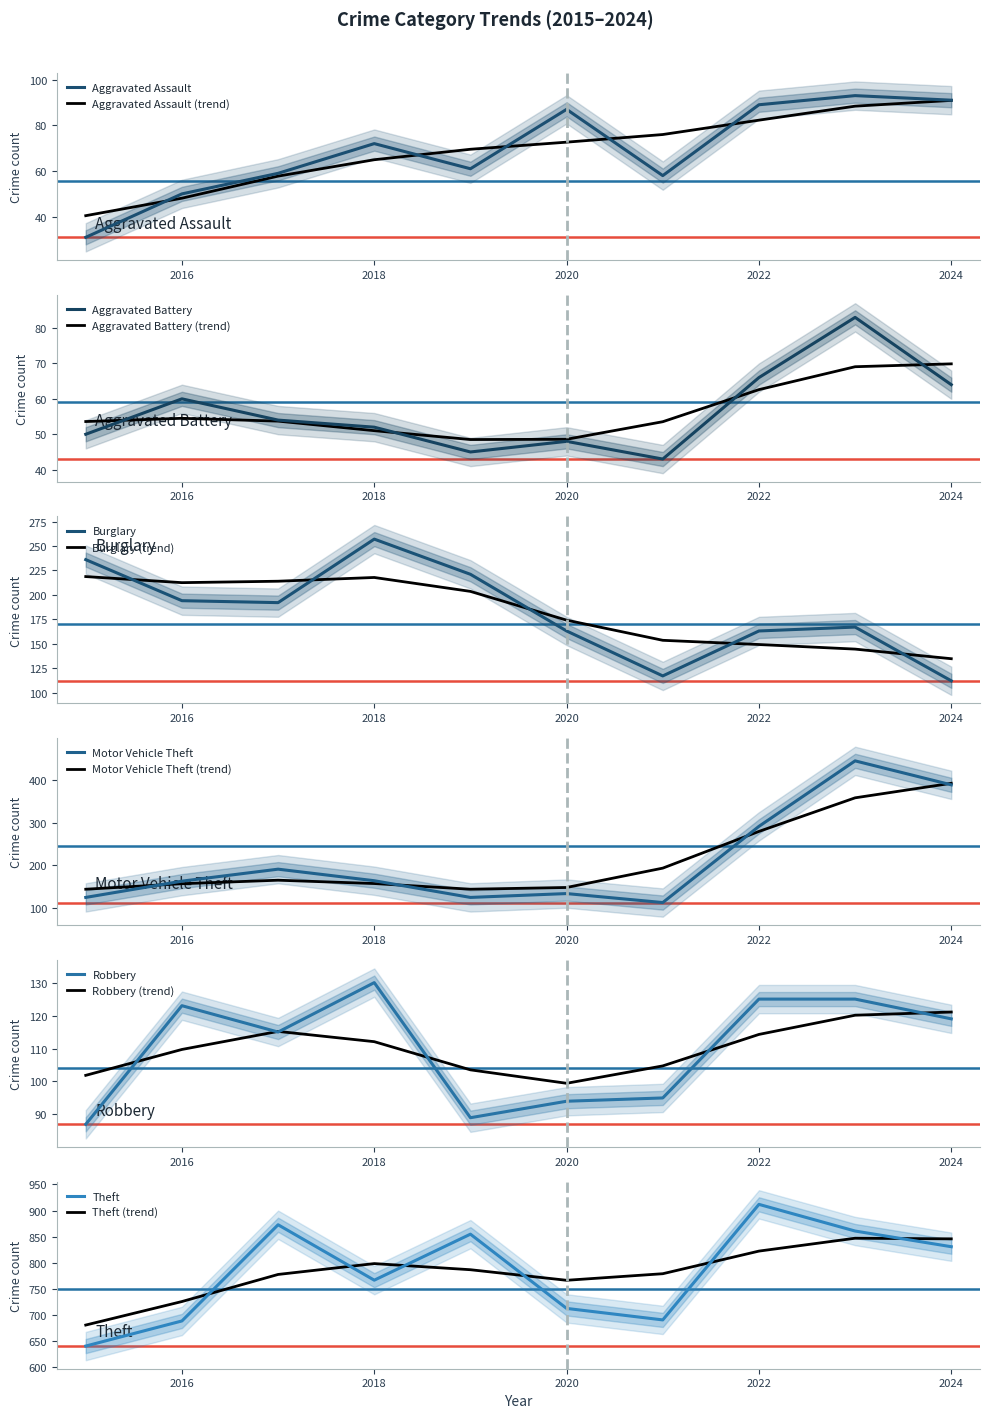

True or false: Motor Vehicle Theft and Robbery intersect in this chart.

False